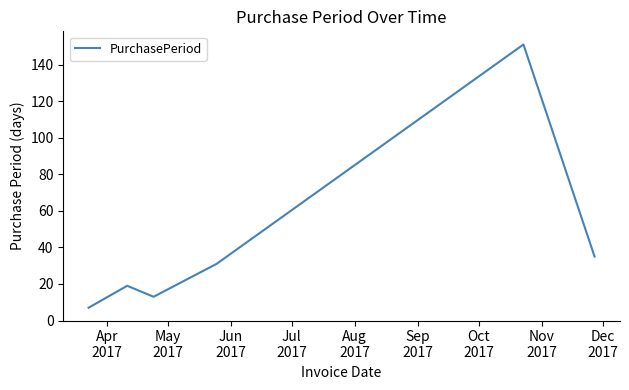

How many lines are shown in the chart?

1